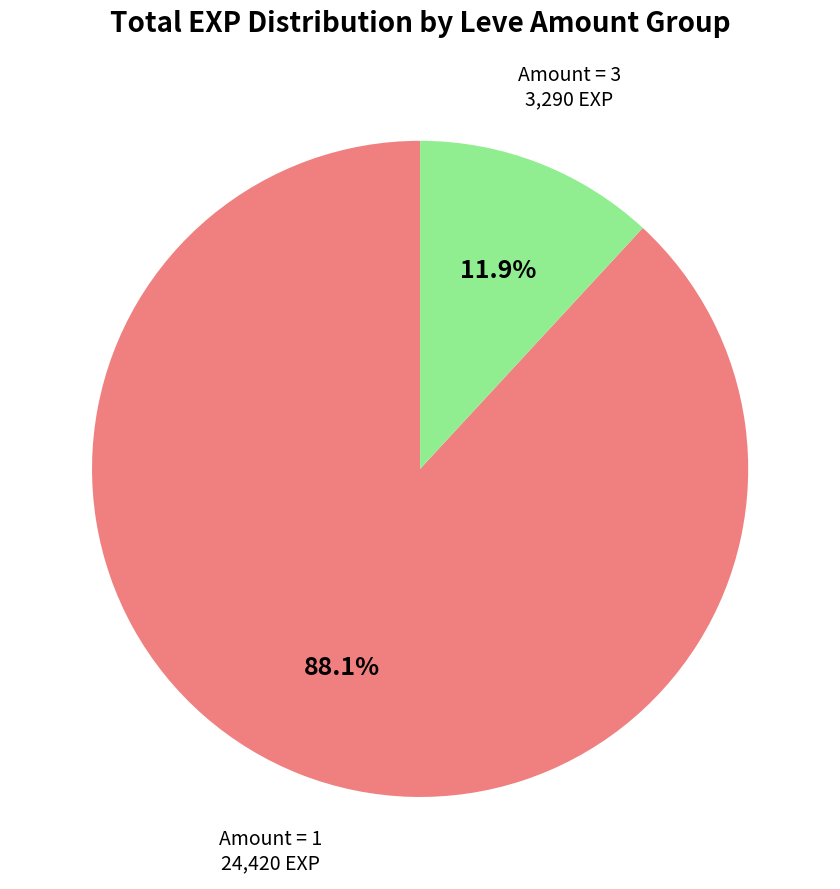

Does any single category account for the majority?

Yes